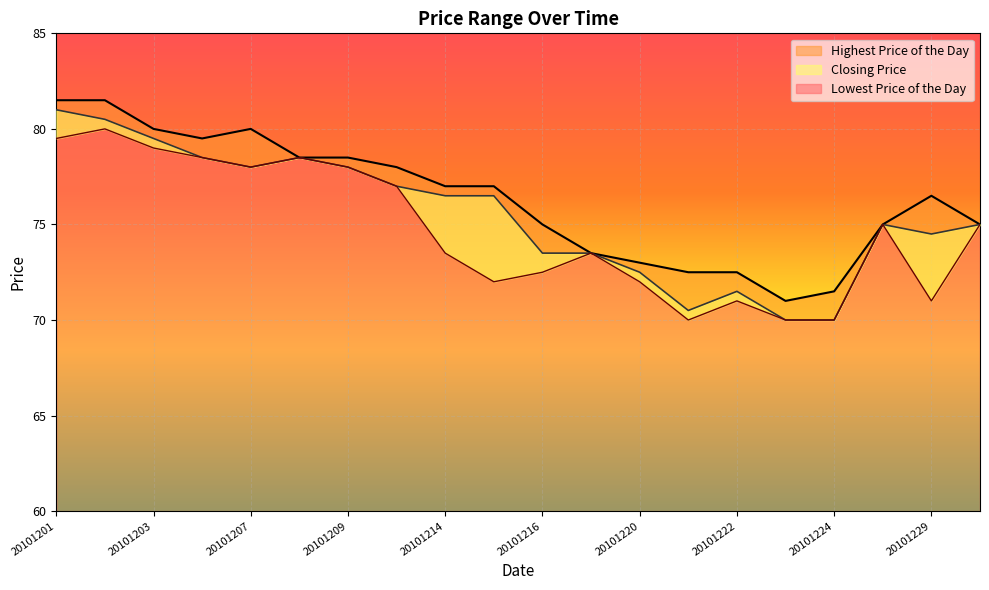

In Highest Price of the Day, how many points are higher than both neighbors (excluding endpoints)?

2